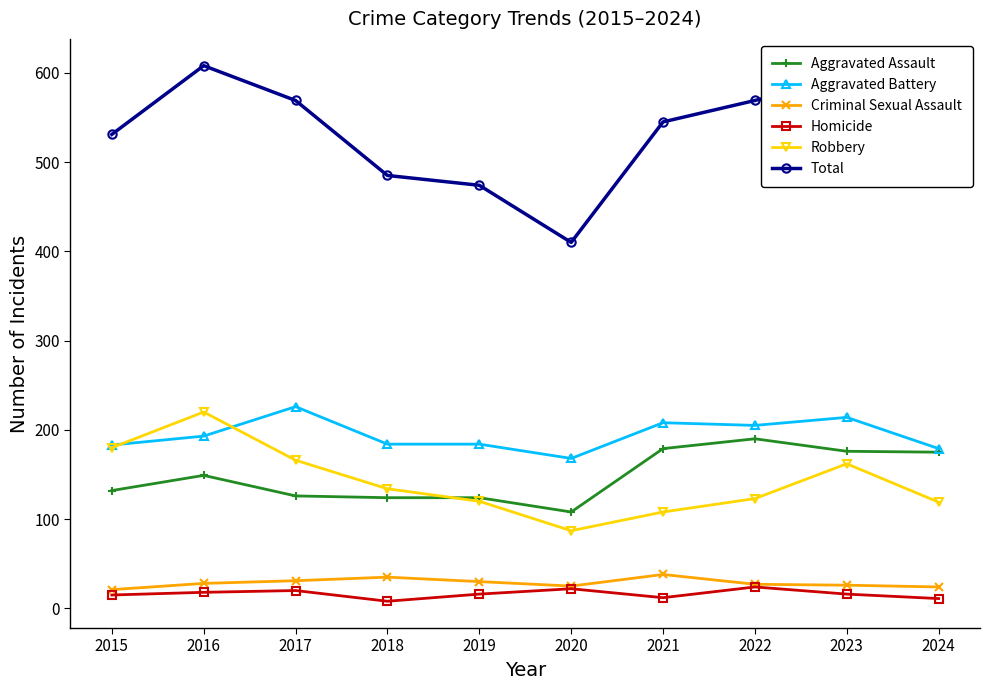

What is the difference between the Aggravated Battery values at 2018 and 2020?

16